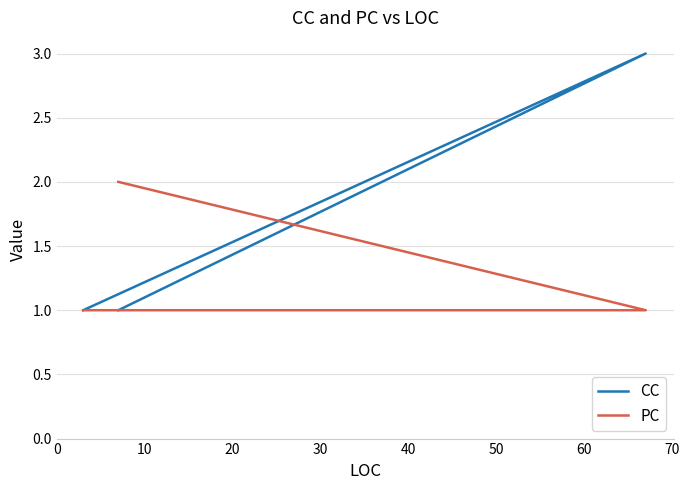

What is the value of the PC point at the 3rd from the left?

1